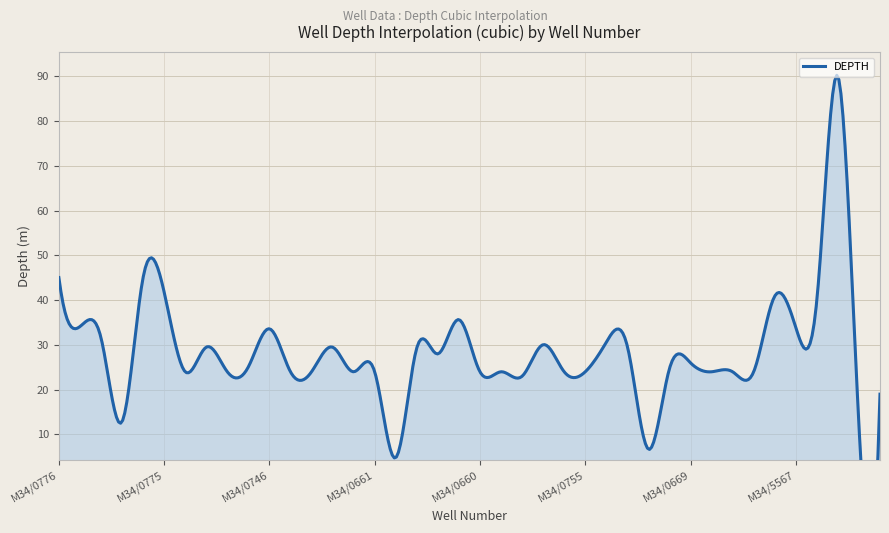

Does the chart display data point markers on the line(s)?

No